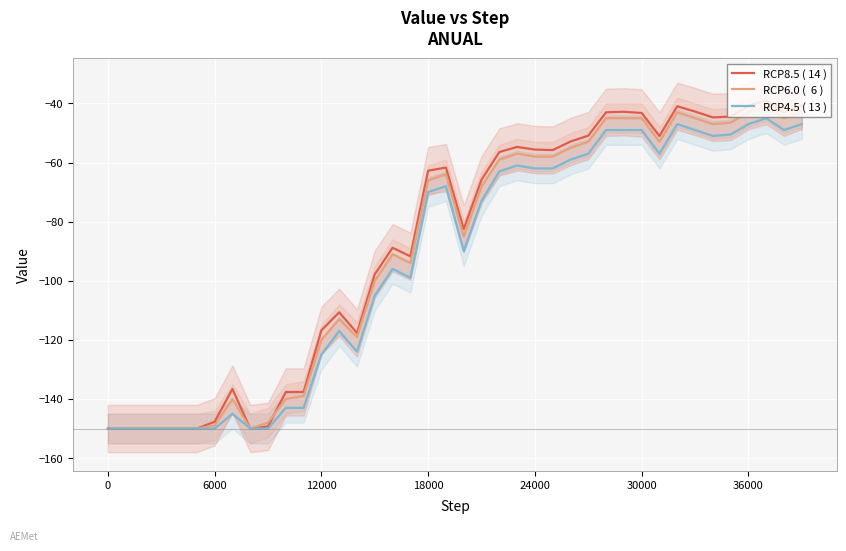

Reading left to right, list all the values displayed in this chart.

RCP8.5 ( 14 ): -150.0	-150.0	-150.0	-150.0	-150.0	-150.0	-147.7	-136.6	-150.0	-149.3	-137.6	-137.6	-116.8	-110.7	-117.7	-97.8	-88.8	-91.7	-62.8	-61.7	-82.5	-65.8	-56.4	-54.7	-55.6	-55.8	-52.9	-50.9	-43.0	-42.8	-43.2	-51.0	-41.0	-42.8	-44.7	-44.5	-40.8	-39.0	-43.0	-40.7
RCP6.0 (  6 ): -150.0	-150.0	-150.0	-150.0	-150.0	-150.0	-149.0	-140.0	-150.0	-148.0	-140.0	-139.0	-120.0	-113.0	-119.0	-100.0	-91.0	-94.0	-66.0	-64.0	-85.0	-68.0	-59.0	-57.0	-58.0	-58.0	-55.0	-53.0	-45.0	-45.0	-45.0	-53.0	-43.0	-45.0	-47.0	-46.5	-43.0	-41.0	-45.0	-43.0
RCP4.5 ( 13 ): -150.0	-150.0	-150.0	-150.0	-150.0	-150.0	-150.0	-145.0	-150.0	-150.0	-143.0	-143.0	-125.0	-117.0	-124.0	-105.0	-96.0	-99.0	-70.0	-68.0	-90.0	-73.0	-63.0	-61.0	-62.0	-62.0	-59.0	-57.0	-49.0	-49.0	-49.0	-57.0	-47.0	-49.0	-51.0	-50.5	-47.0	-45.0	-49.0	-47.0